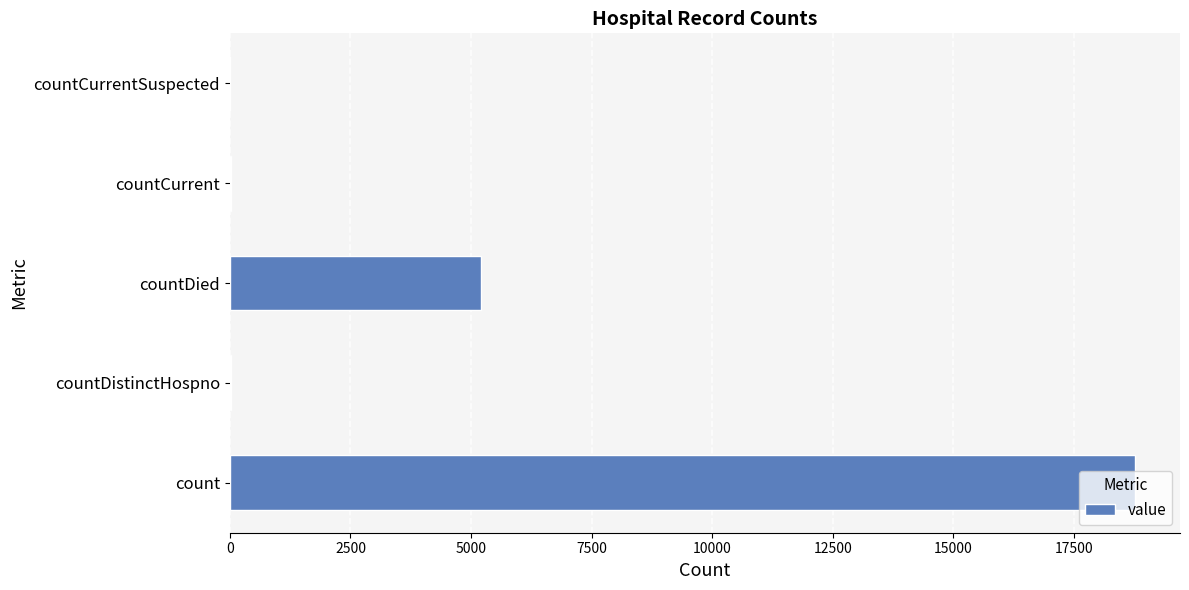

At which label is the value closest to 9382?

countDied